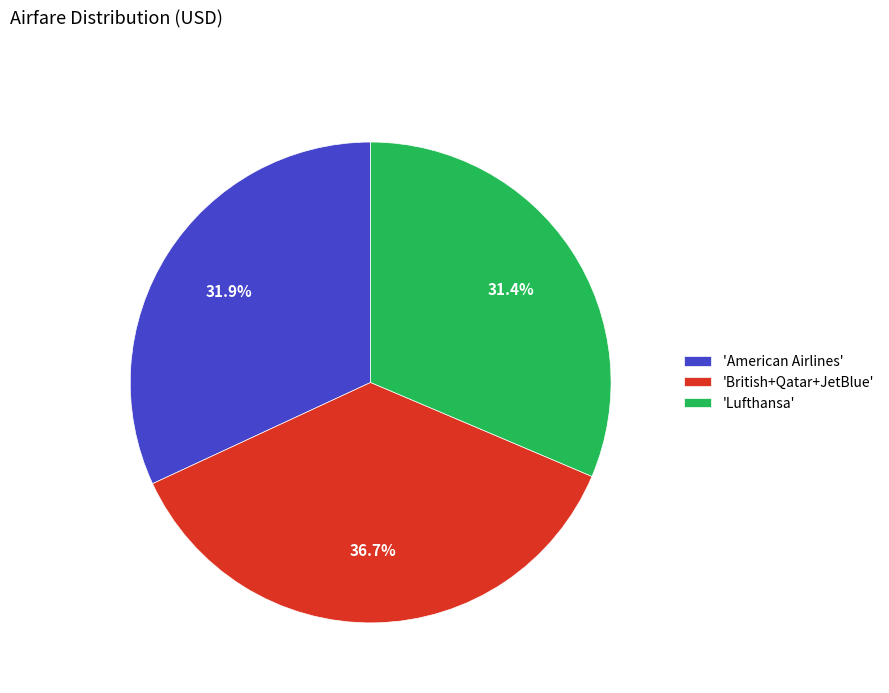

How many slices are in this pie chart?

3